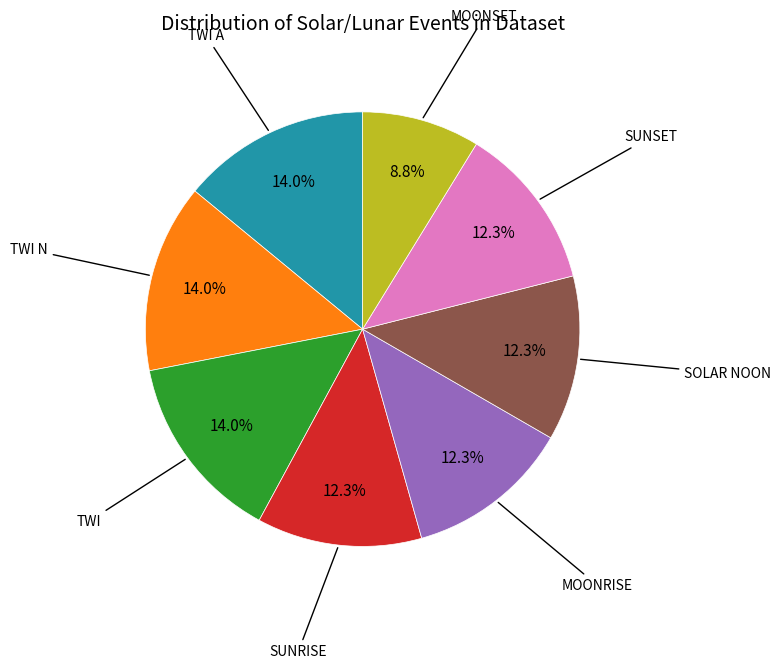

Does any single category account for the majority?

No